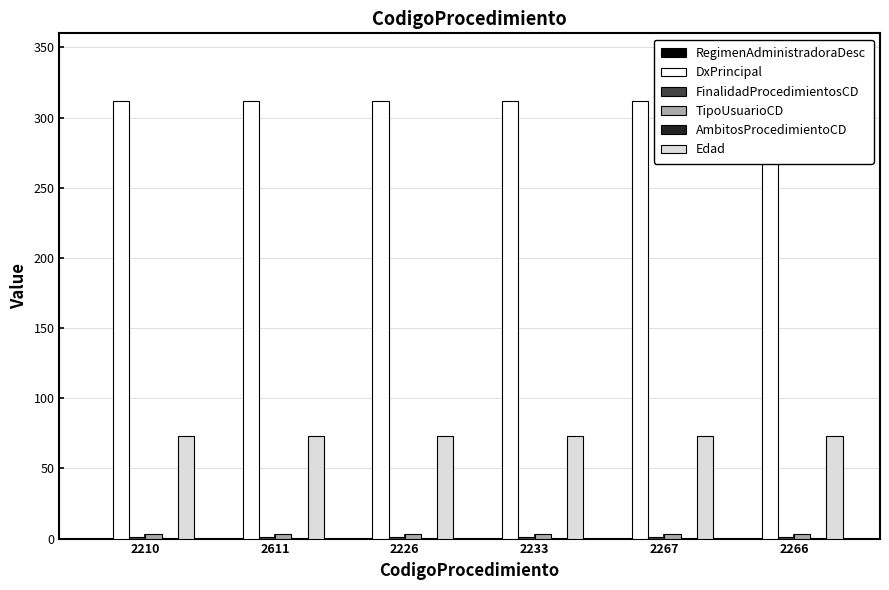

Rank the series by their maximum value, from highest to lowest.

DxPrincipal, Edad, TipoUsuarioCD, FinalidadProcedimientosCD, RegimenAdministradoraDesc, AmbitosProcedimientoCD